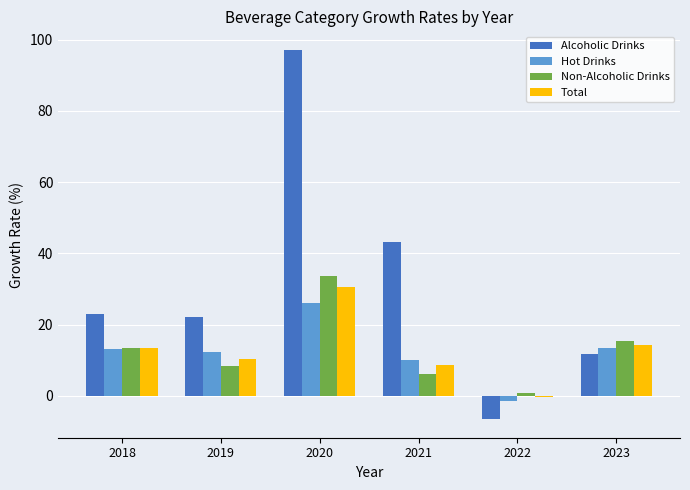

What is the maximum value for Alcoholic Drinks?

97.1